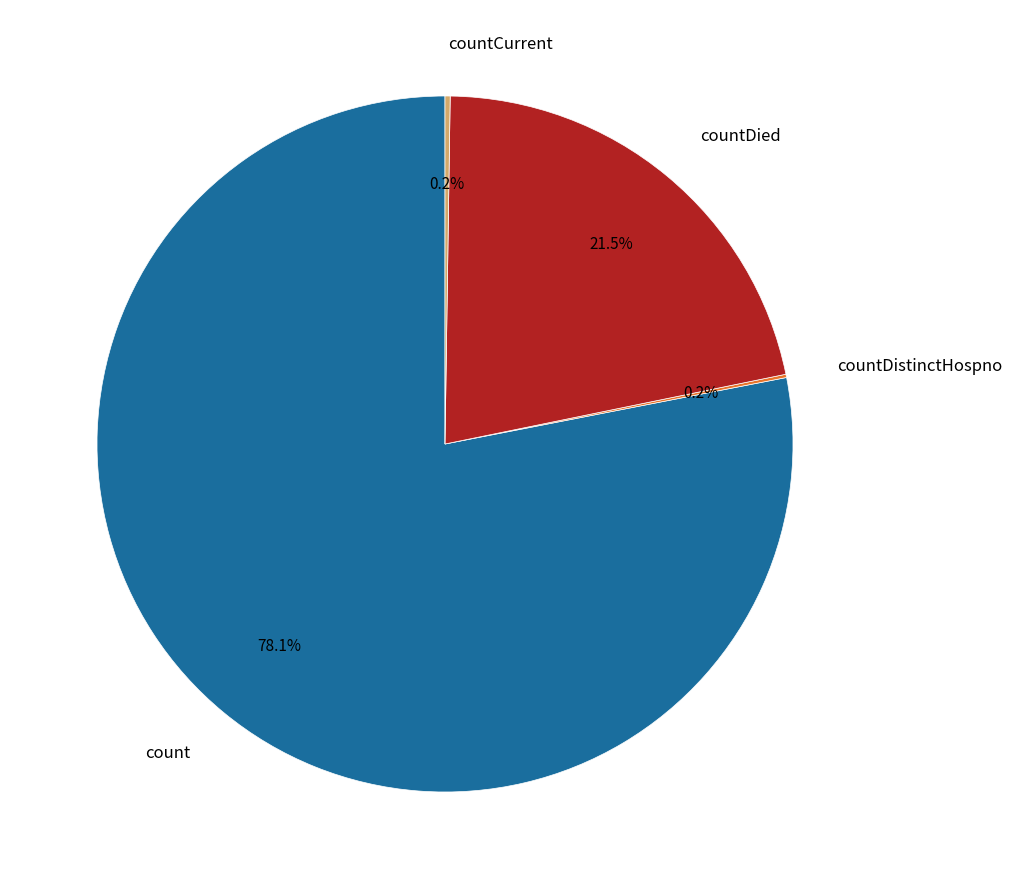

To the nearest percent, what portion does count represent?

78%